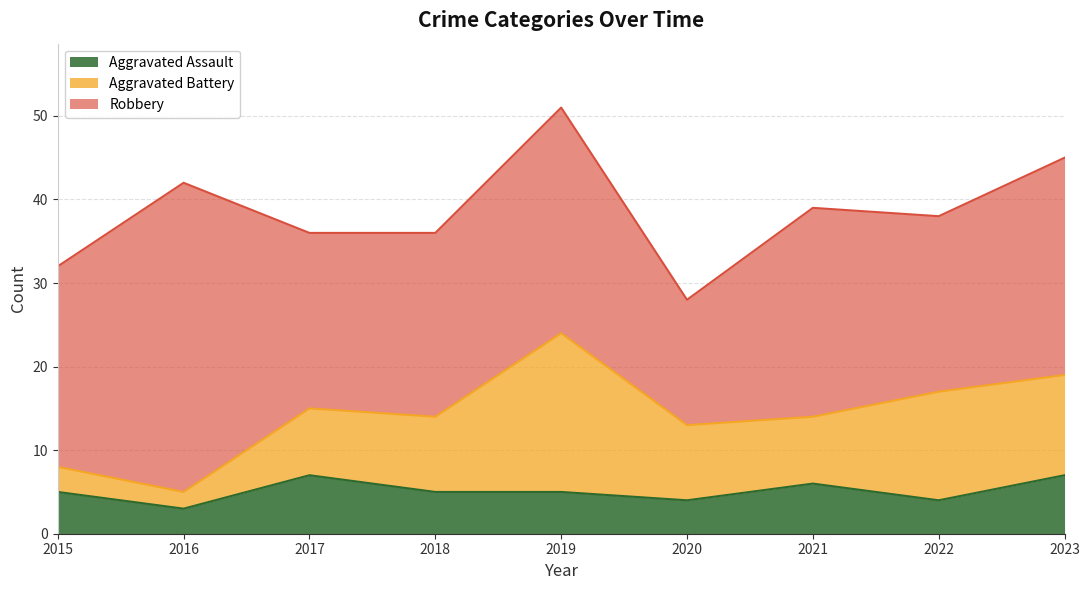

True or false: Aggravated Assault and Robbery cross at least once.

False